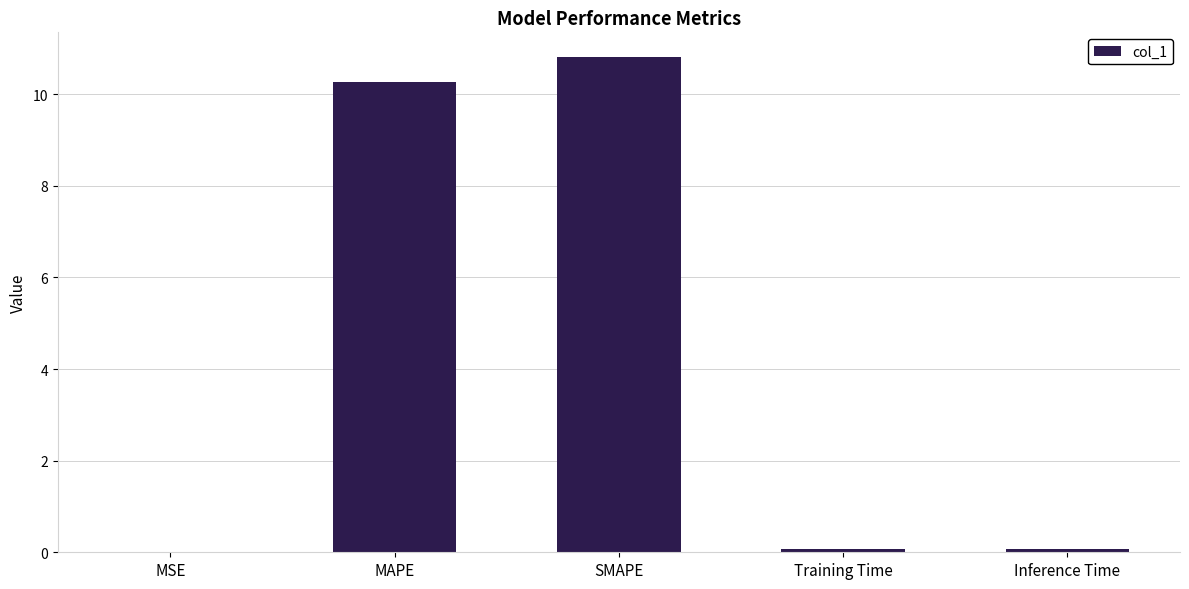

What is the sum of all values?

21.2